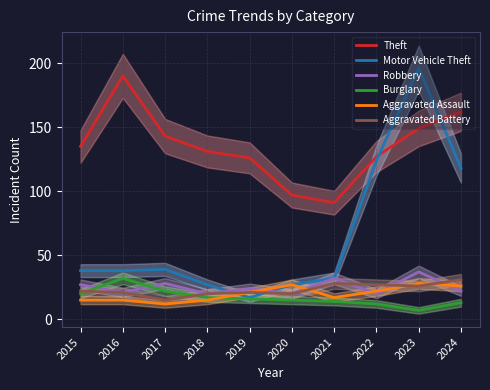

The Theft series shows 215 at 2018. True or false?

False